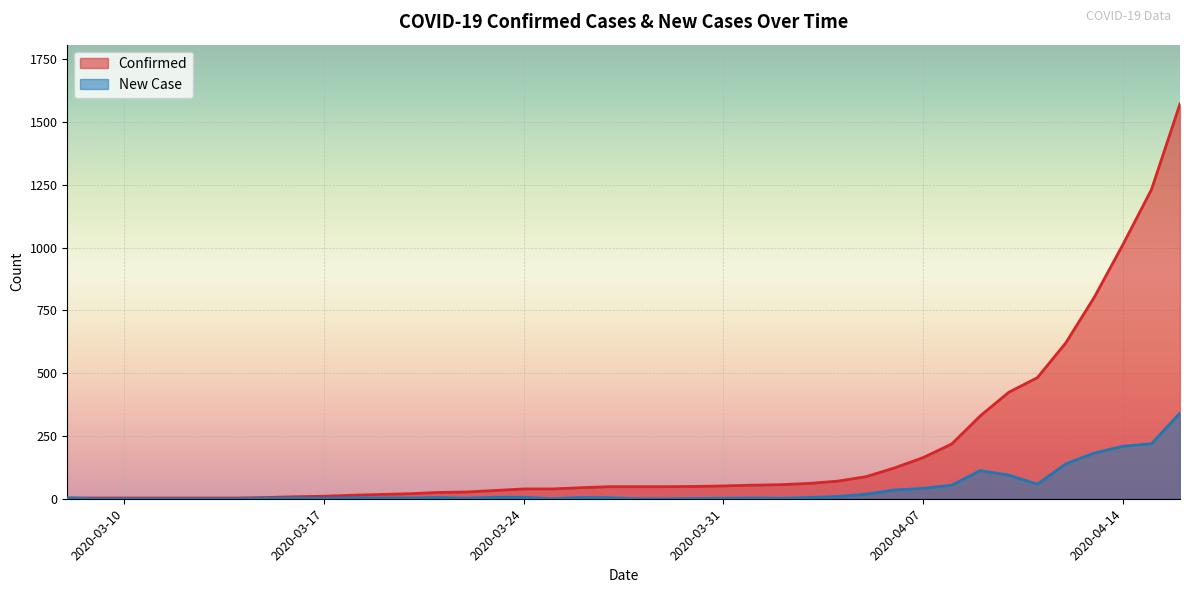

How many lines are shown in the chart?

2